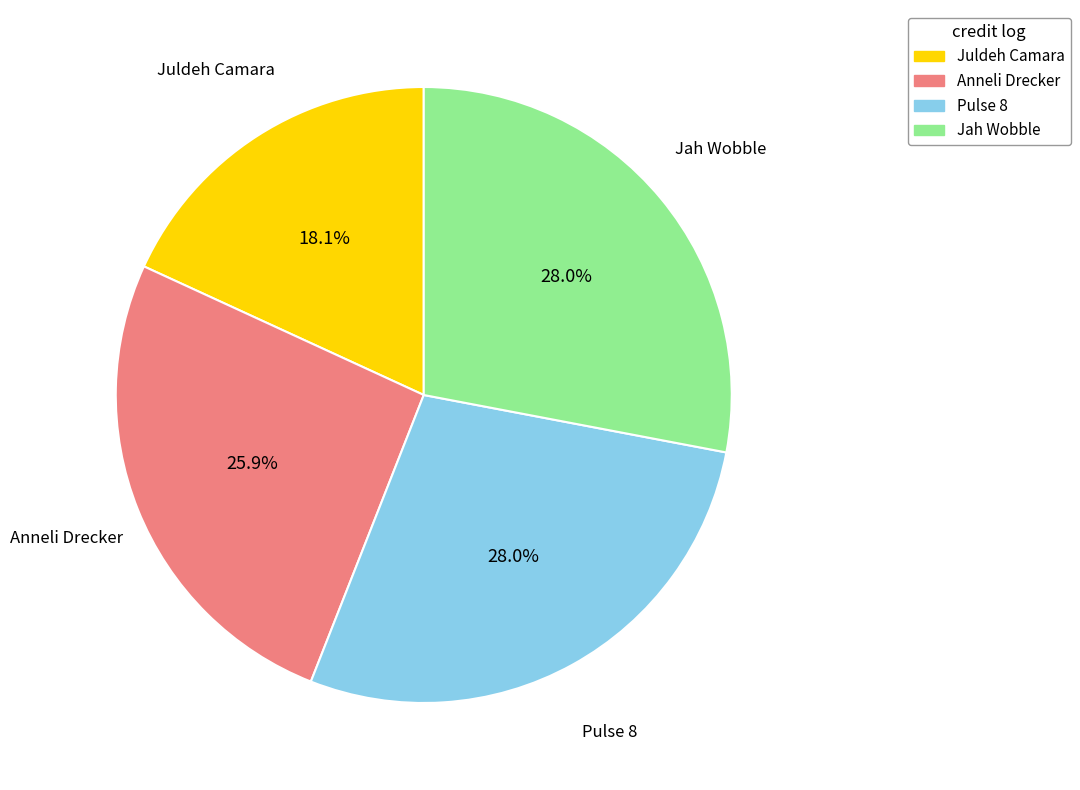

Is there a majority slice in this chart?

No